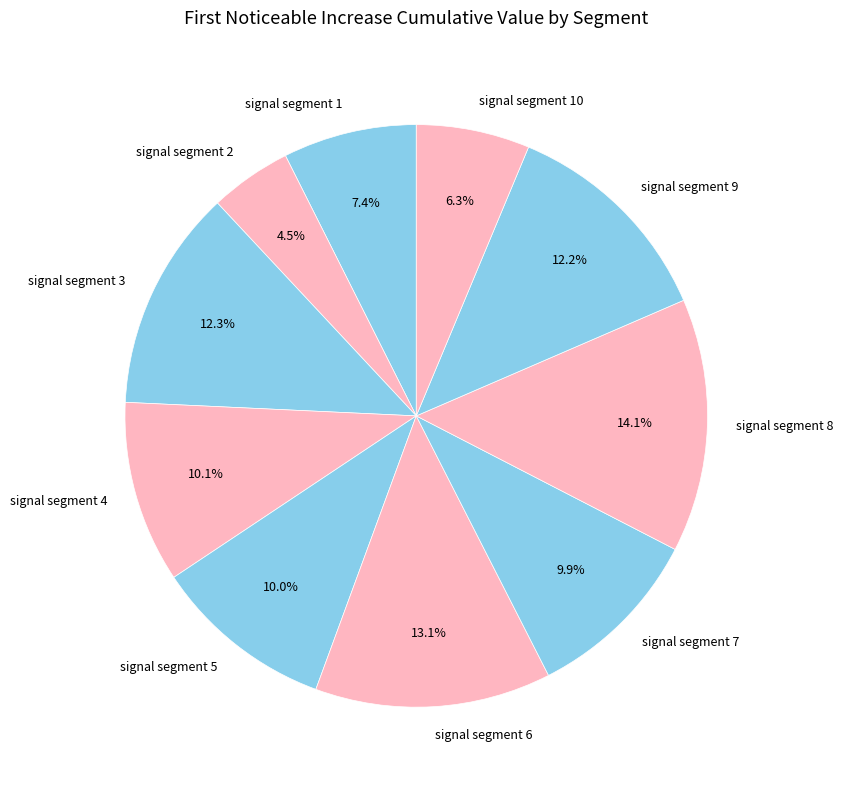

True or false: signal segment 2 accounts for 16% of the total.

False